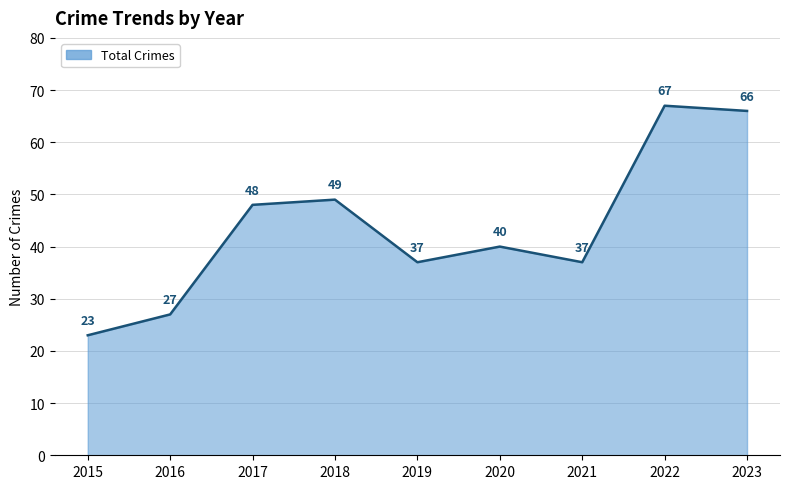

The chart shows a value of 24 at 2022. True or false?

False